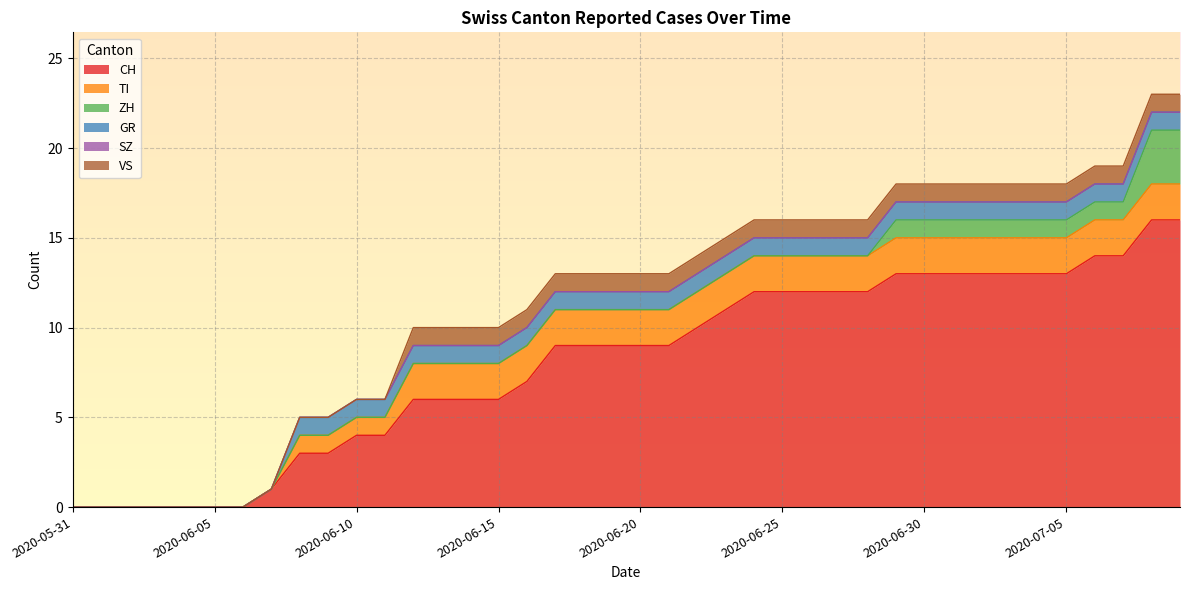

Reading left to right, what are all the values shown in this chart?

CH: 0	0	0	0	0	0	0	1	3	3	4	4	6	6	6	6	7	9	9	9	9	9	10	11	12	12	12	12	12	13	13	13	13	13	13	13	14	14	16	16
TI: 0	0	0	0	0	0	0	0	1	1	1	1	2	2	2	2	2	2	2	2	2	2	2	2	2	2	2	2	2	2	2	2	2	2	2	2	2	2	2	2
ZH: 0	0	0	0	0	0	0	0	0	0	0	0	0	0	0	0	0	0	0	0	0	0	0	0	0	0	0	0	0	1	1	1	1	1	1	1	1	1	3	3
GR: 0	0	0	0	0	0	0	0	1	1	1	1	1	1	1	1	1	1	1	1	1	1	1	1	1	1	1	1	1	1	1	1	1	1	1	1	1	1	1	1
SZ: 0	0	0	0	0	0	0	0	0	0	0	0	0	0	0	0	0	0	0	0	0	0	0	0	0	0	0	0	0	0	0	0	0	0	0	0	0	0	0	0
VS: 0	0	0	0	0	0	0	0	0	0	0	0	1	1	1	1	1	1	1	1	1	1	1	1	1	1	1	1	1	1	1	1	1	1	1	1	1	1	1	1